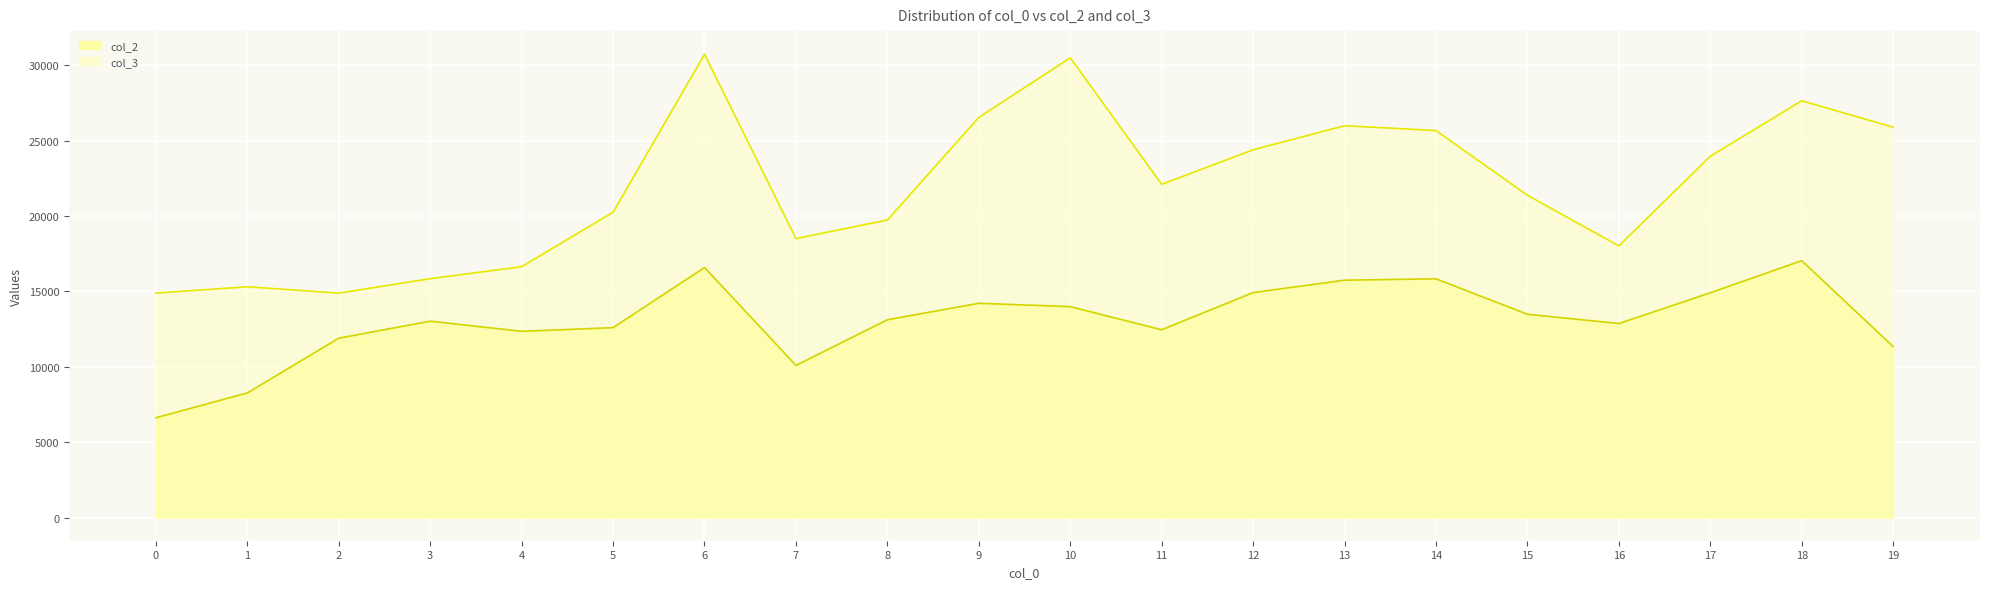

Between 1 and 4, which series saw the biggest shift?

col_2